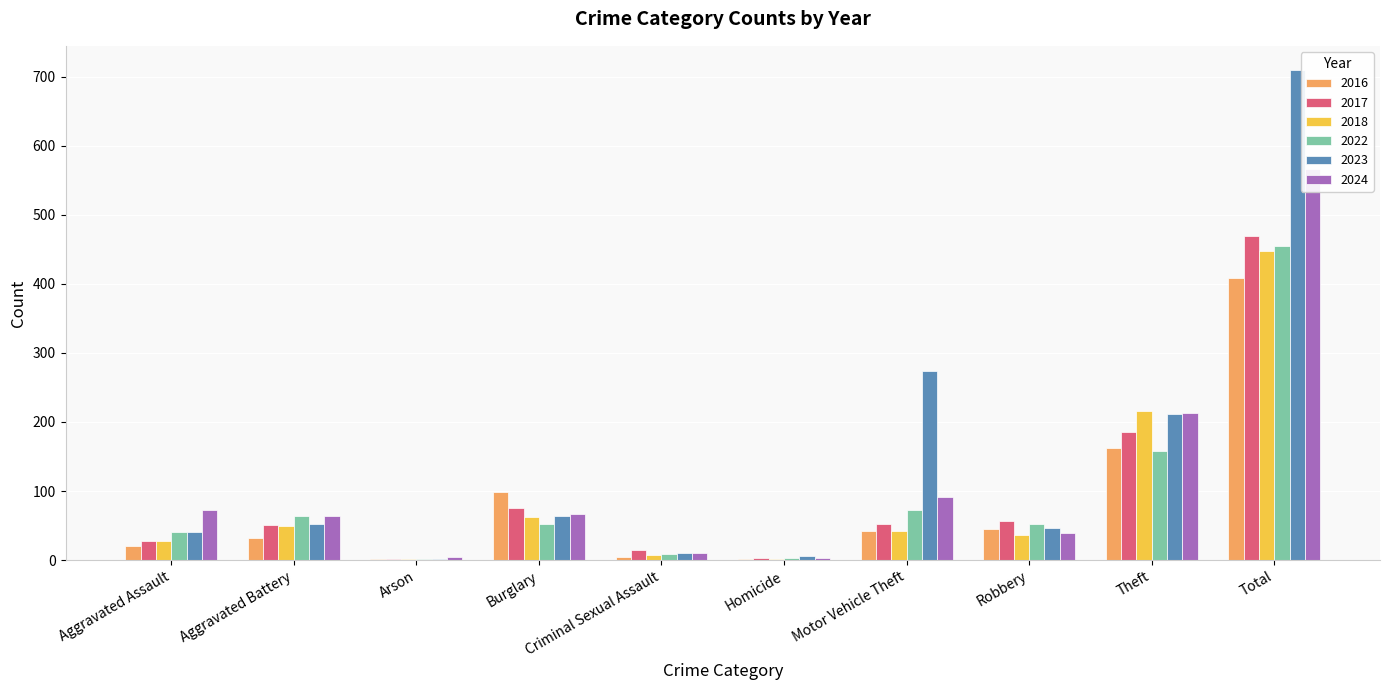

What is the value of the 2016 bar at the 1st from the left?

21